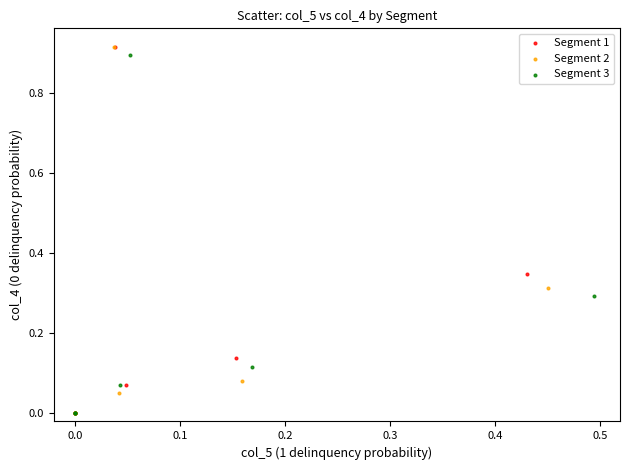

Which series has the widest spread of Y values?

Segment 1